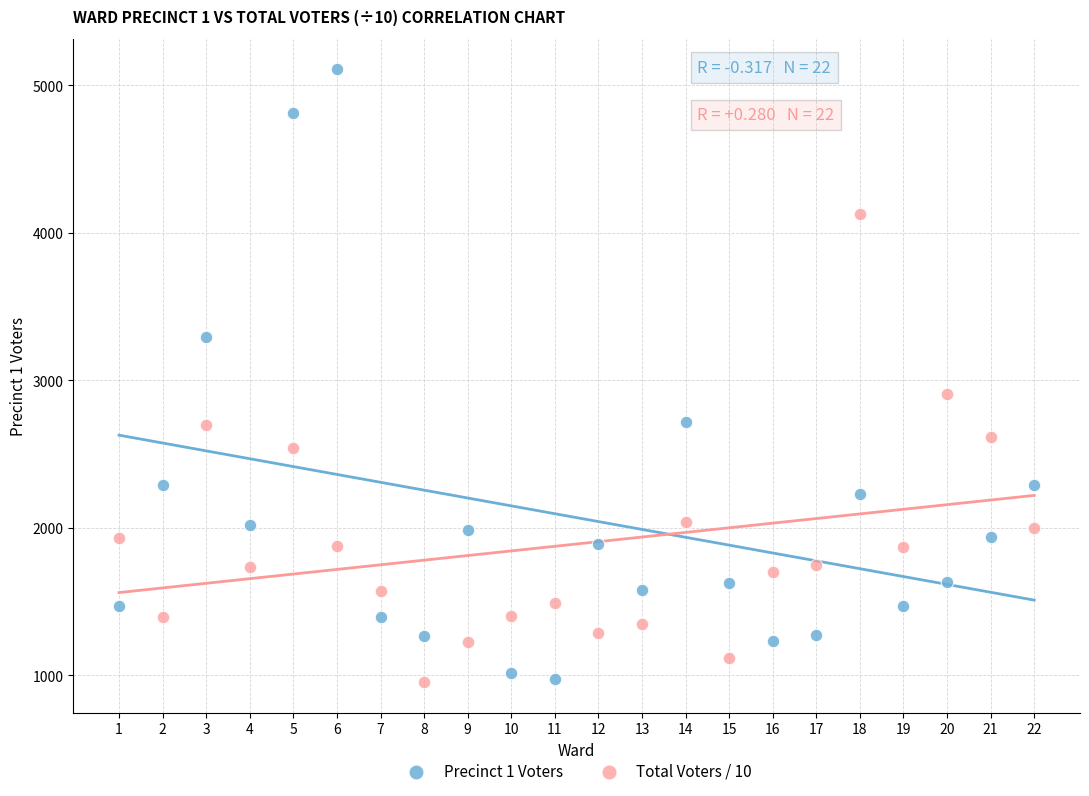

What is the X range (max minus min) for the scatter plot?

21.0